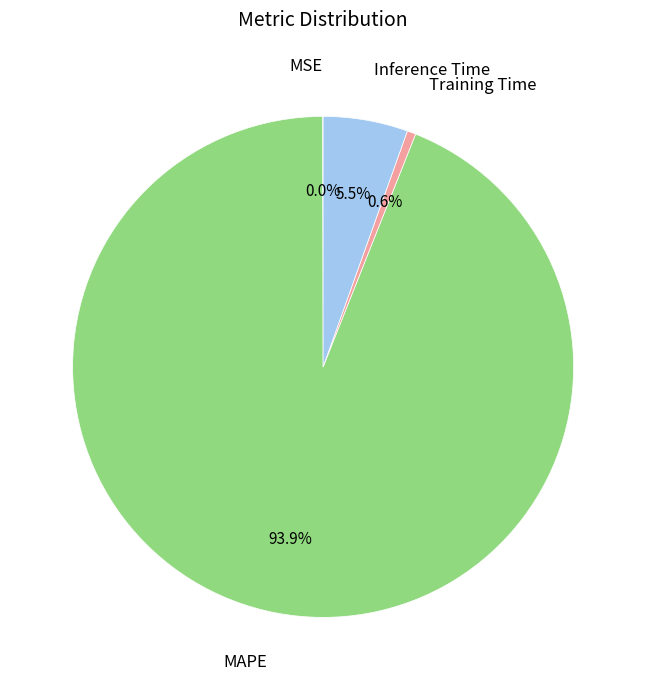

Is there a majority slice in this chart?

Yes